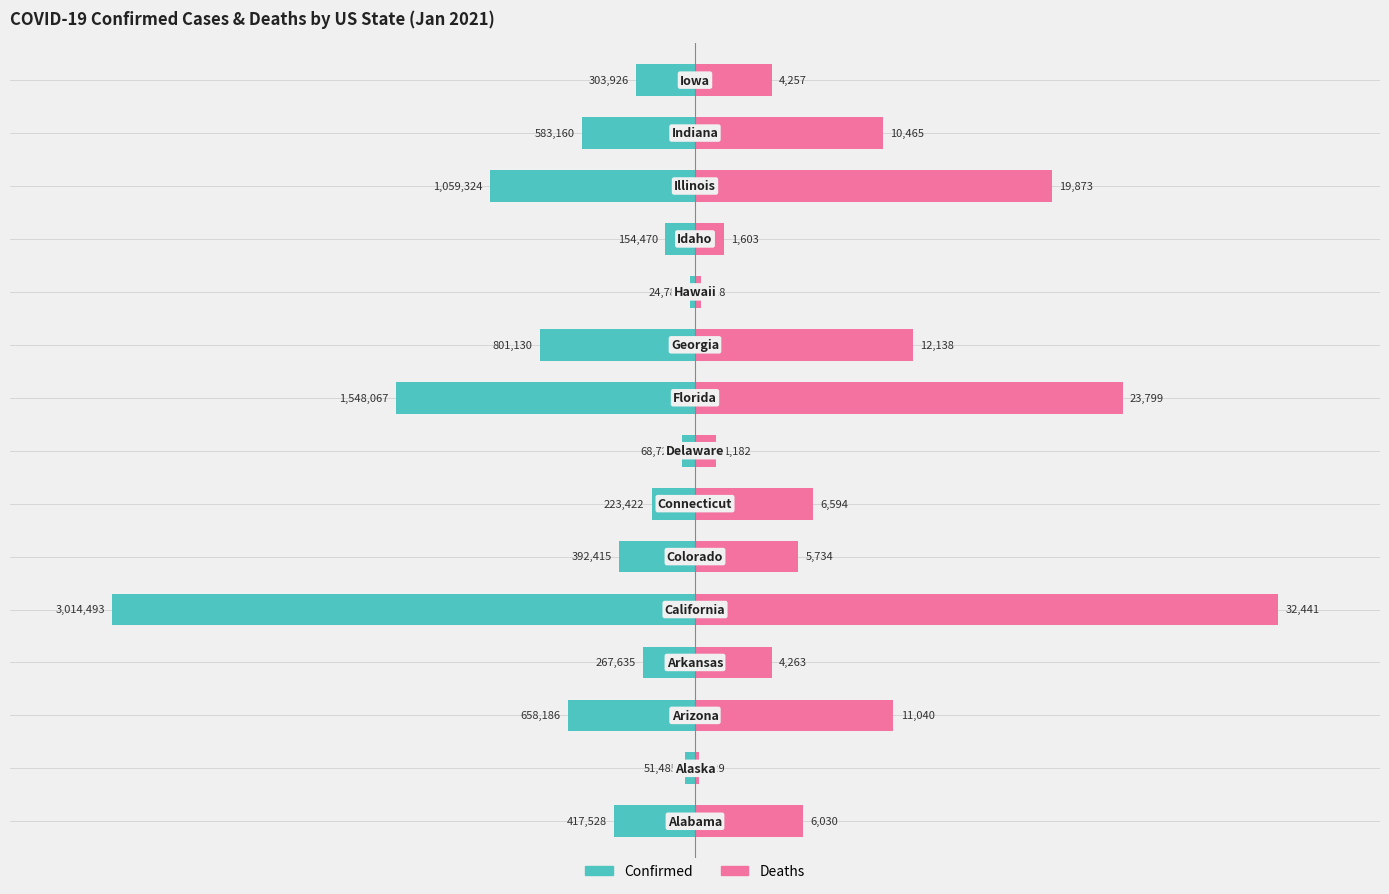

The Deaths series shows 2.7 at 6. True or false?

False